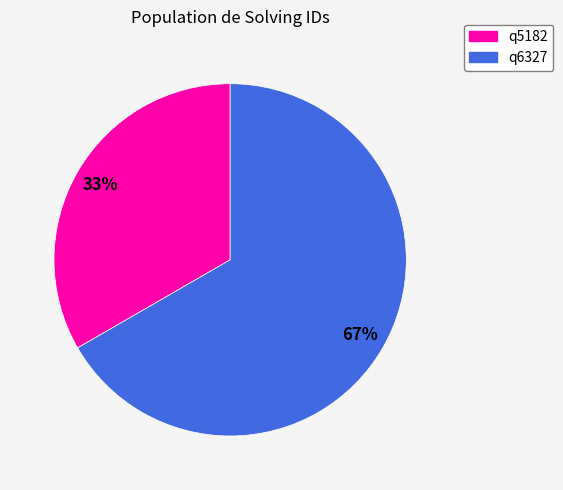

Rank the categories by value from lowest to highest.

q5182, q6327